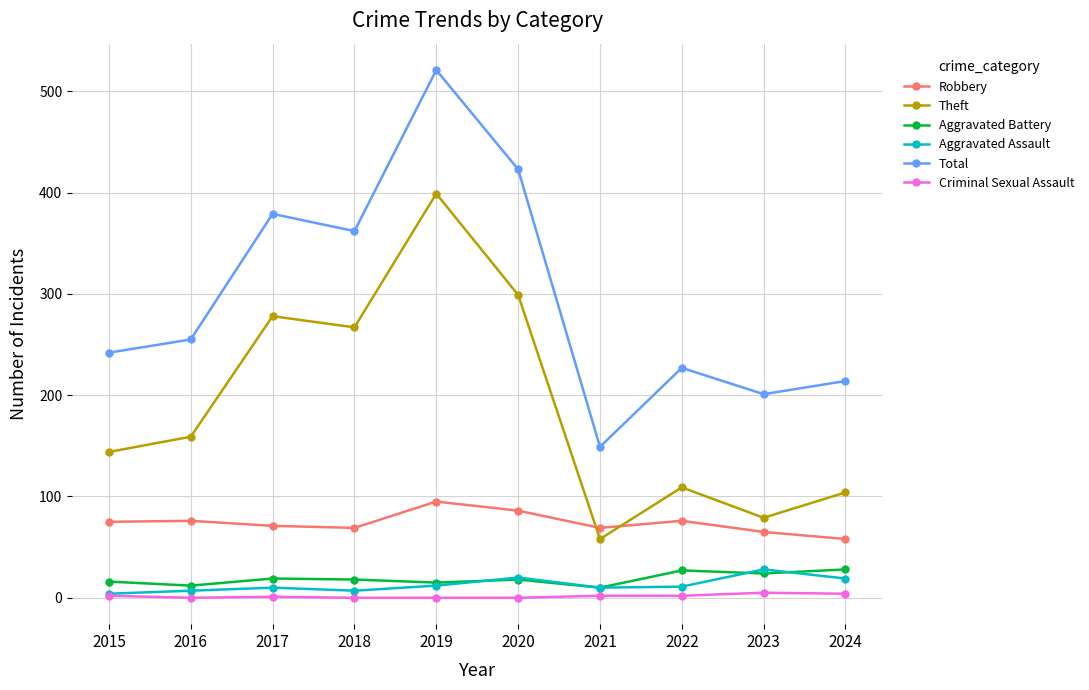

Is the value of Total at 2019 greater than the value of Robbery at 2015?

Yes